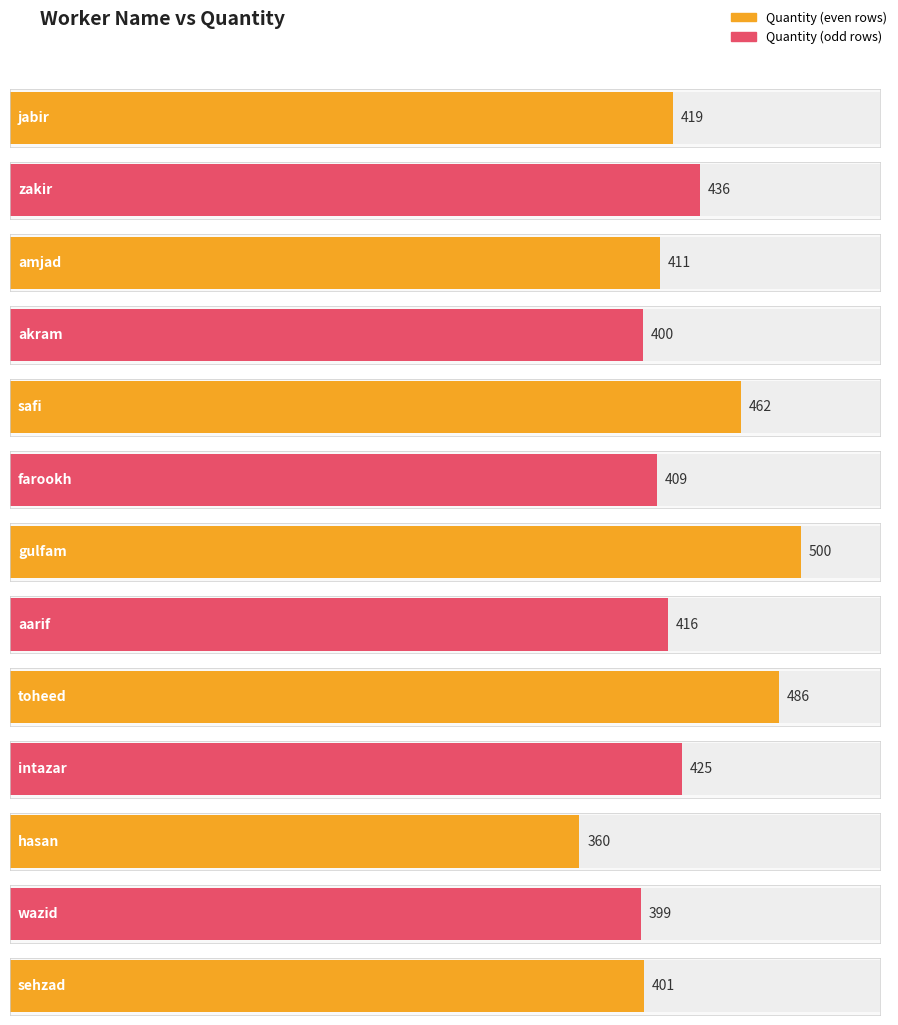

How many bars are there in total?

13